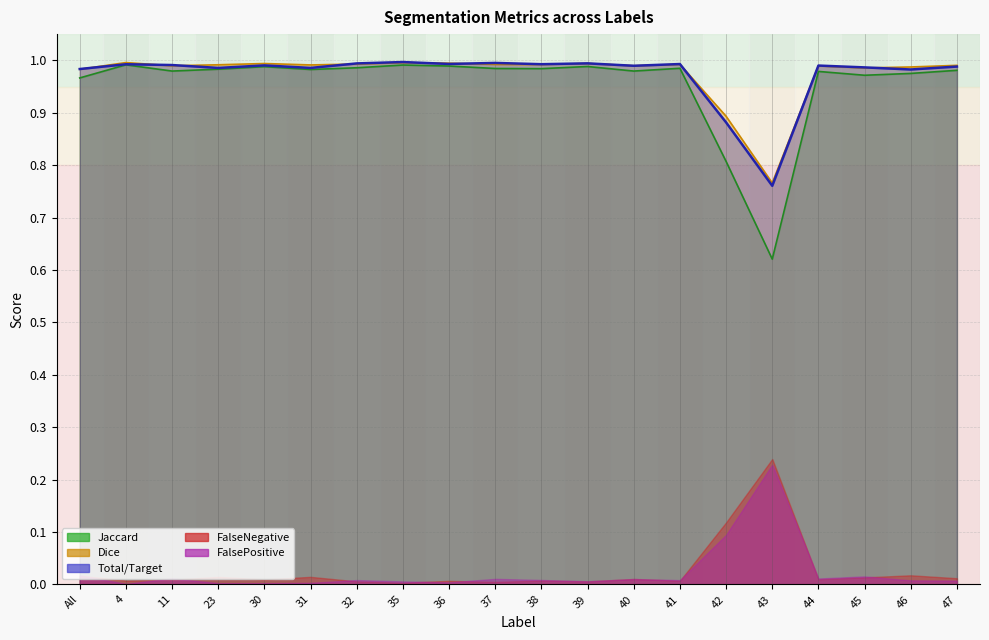

What is the difference between the maximum and second lowest values in the Total/Target series?

0.1